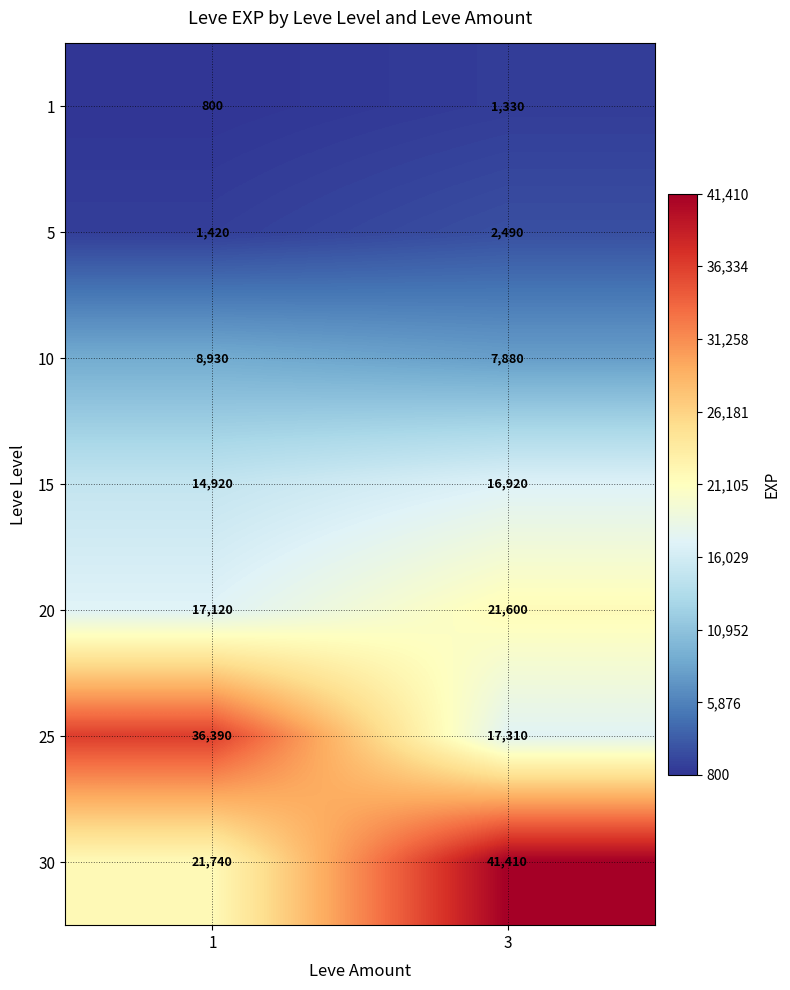

What is the spread (max minus min) of values at 3?

40080